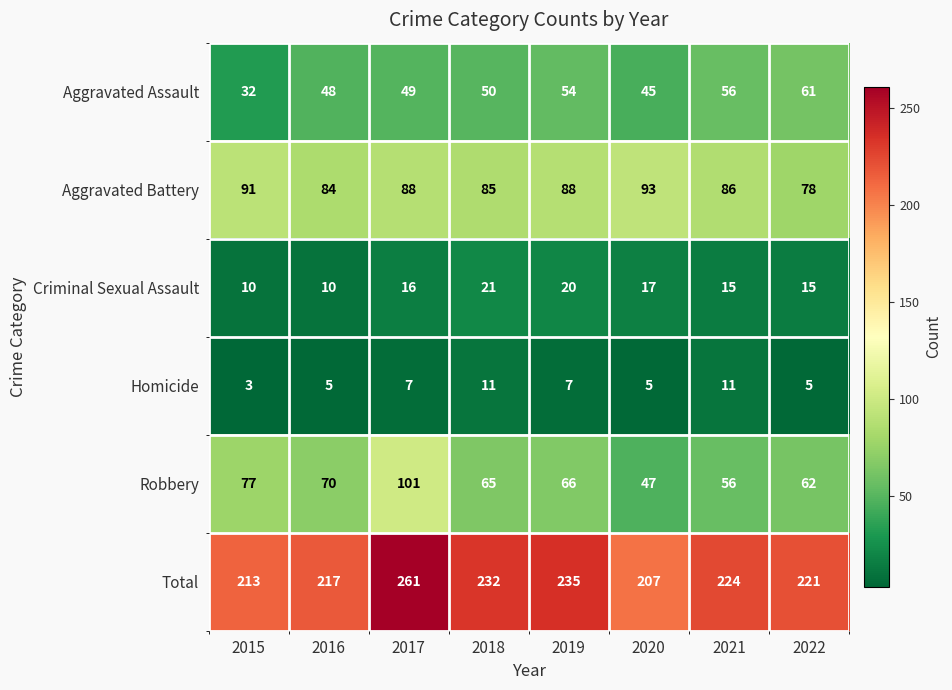

At which category is the sum across all series the highest?

2017